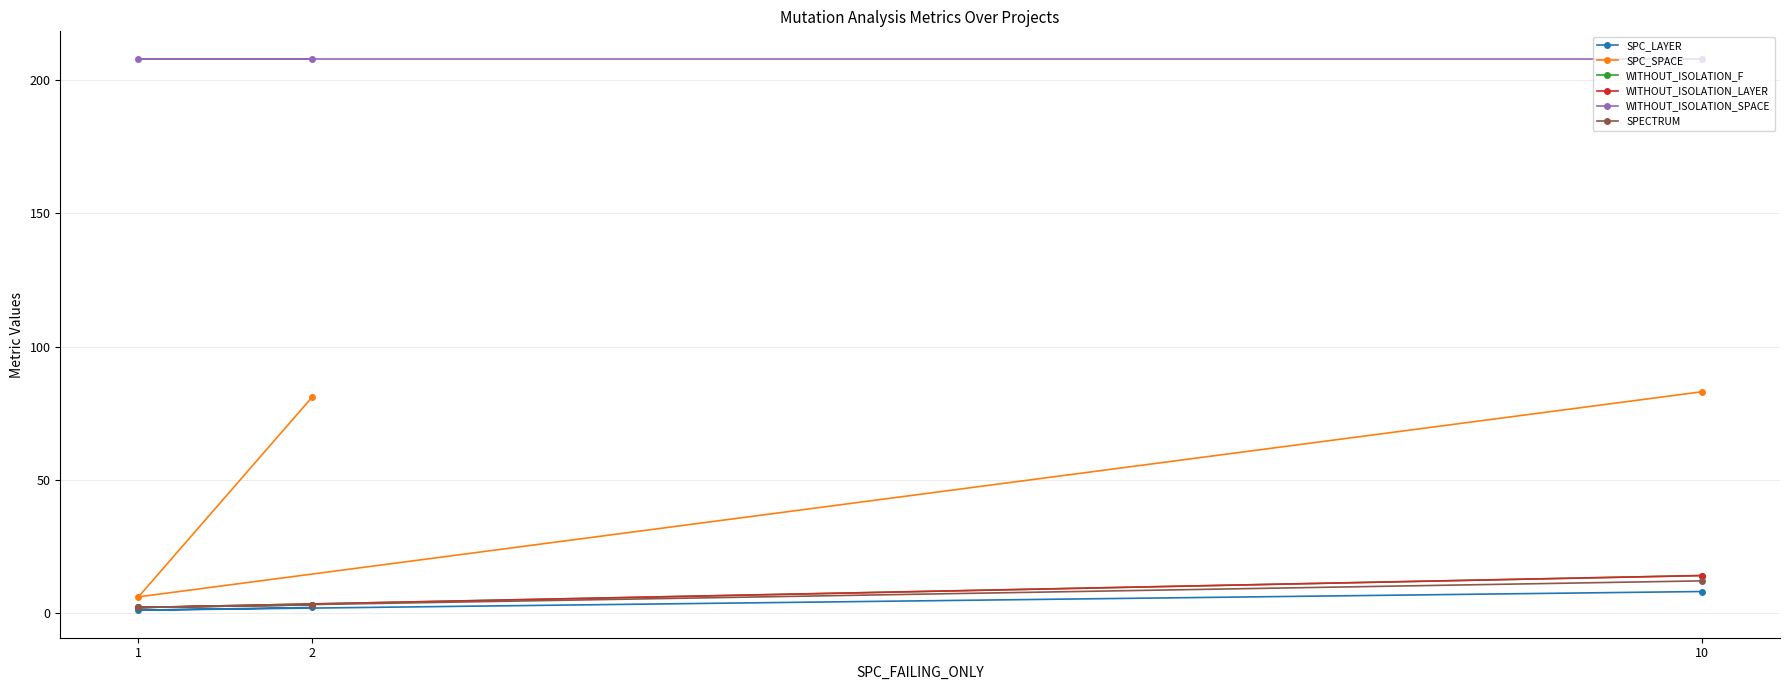

At which category does the chart reach its peak across all series?

2